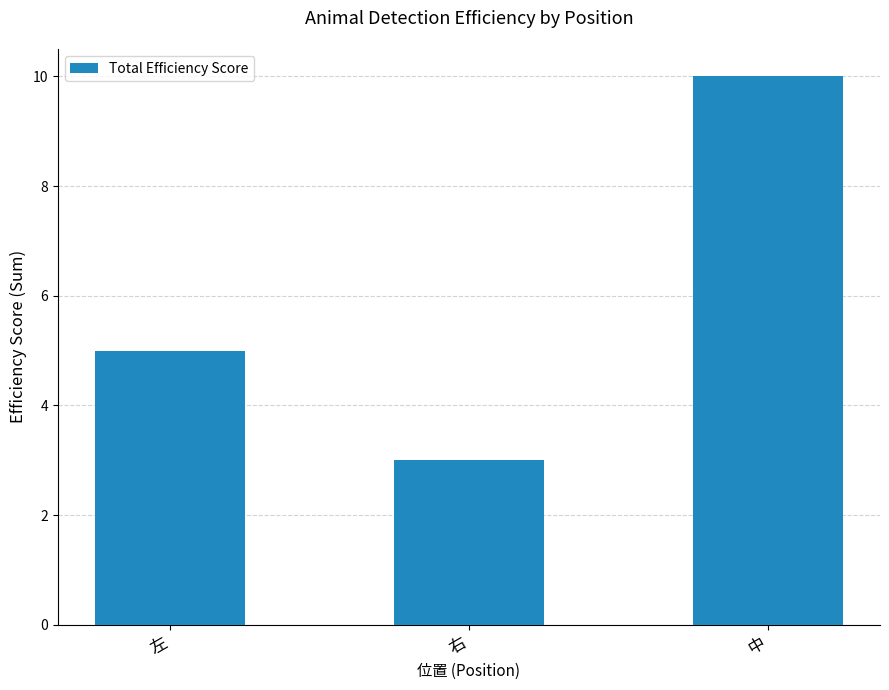

The value at 右 is 3. True or false?

True